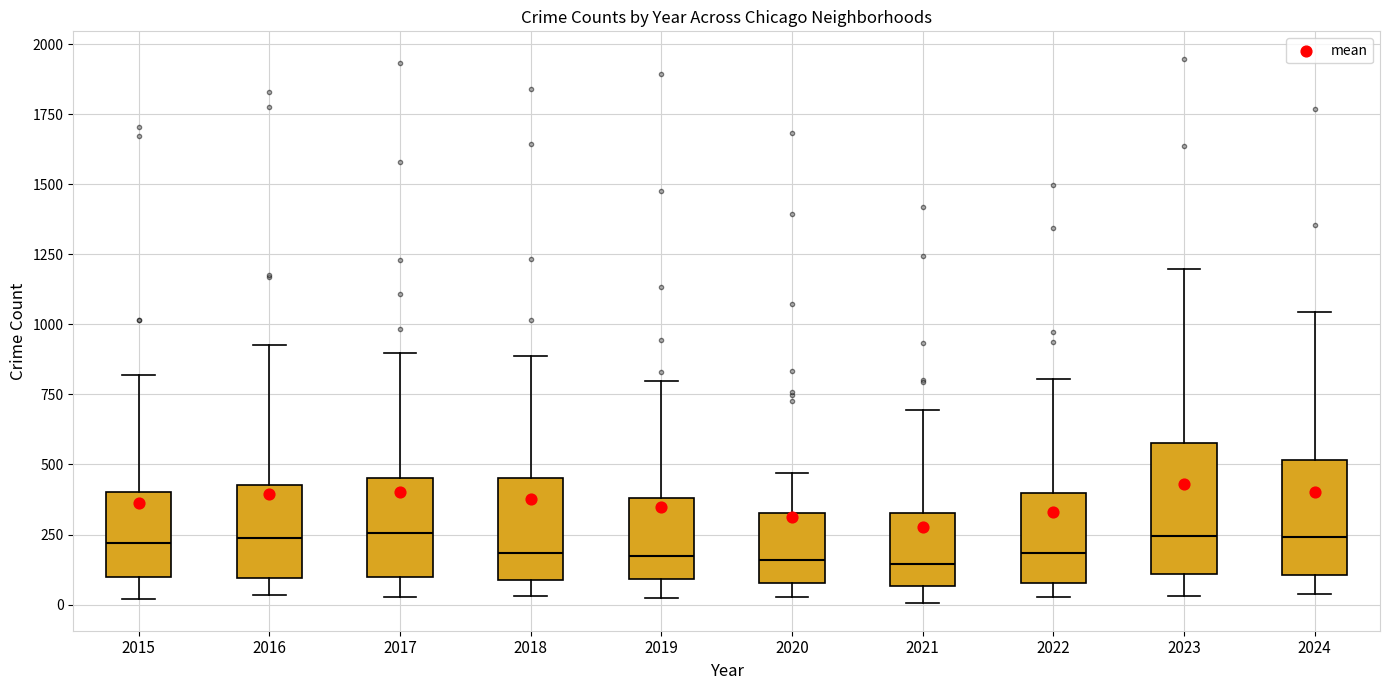

Reading left to right, transcribe this box plot: for each box, give where its median line is, the range the box spans, and where its two whiskers end, as read against the y-axis. The values are not printed on the chart, so give them approximately, as read against the axis.

2015: median 200, box 100 to 400, whiskers 0 to 800
2016: median 250, box 100 to 450, whiskers 50 to 950
2017: median 250, box 100 to 450, whiskers 50 to 900
2018: median 200, box 100 to 450, whiskers 50 to 900
2019: median 200, box 100 to 400, whiskers 0 to 800
2020: median 150, box 100 to 350, whiskers 50 to 450
2021: median 150, box 50 to 350, whiskers 0 to 700
2022: median 200, box 100 to 400, whiskers 50 to 800
2023: median 250, box 100 to 600, whiskers 50 to 1200
2024: median 250, box 100 to 500, whiskers 50 to 1050